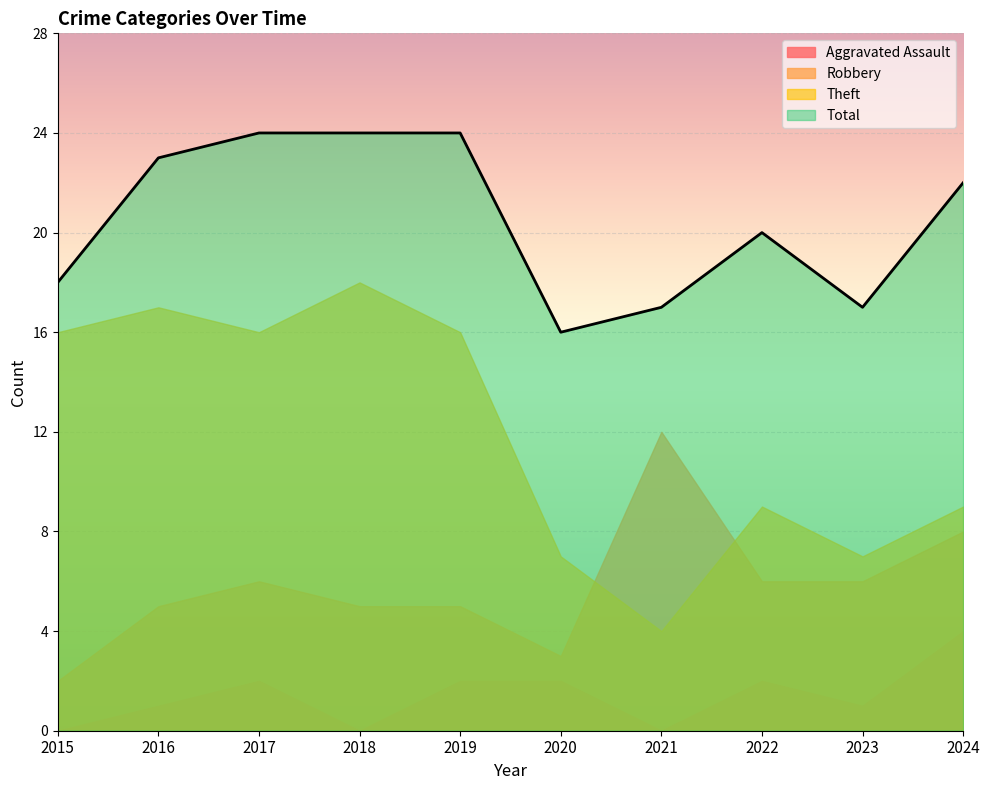

Rank the series by their average value, from lowest to highest.

Aggravated Assault, Robbery, Theft, Total